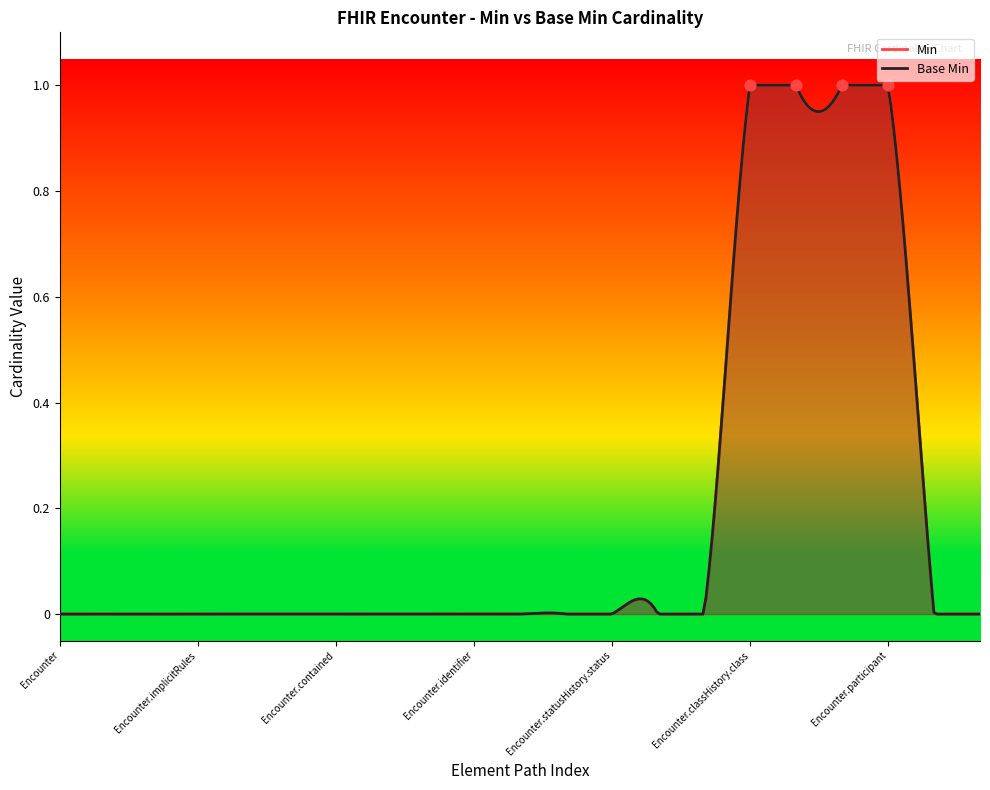

Which series has the largest total across all categories?

Min